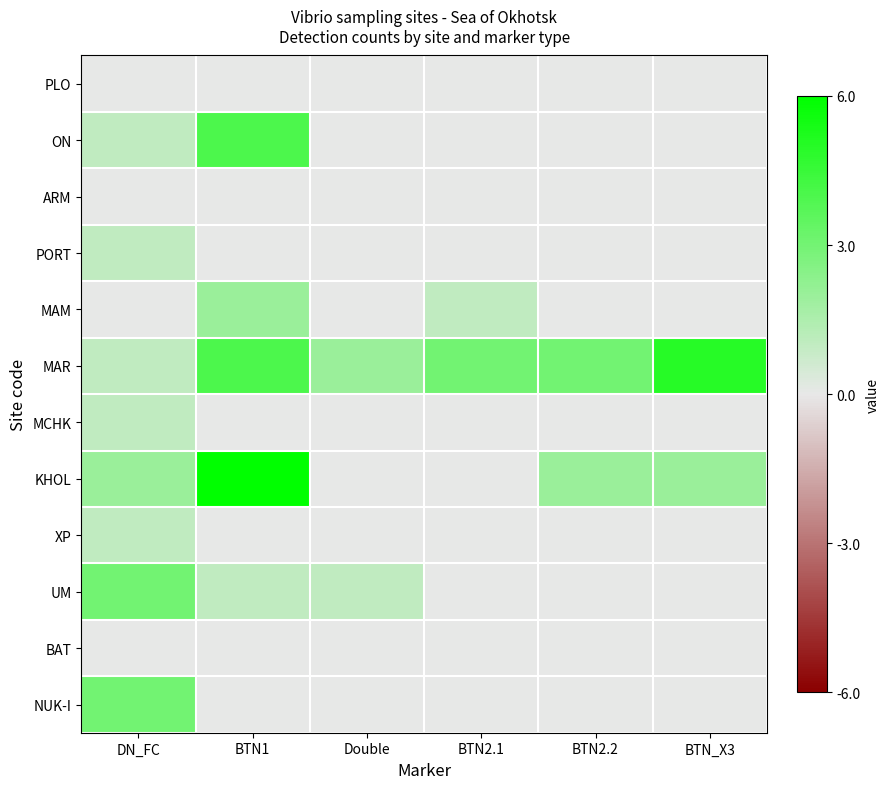

Reading right to left, list all the values displayed in this chart.

PLO: BTN_X3=0.0	BTN2.2=0.0	BTN2.1=0.0	Double=0.0	BTN1=0.0	DN_FC=0.0
ON: BTN_X3=0.0	BTN2.2=0.0	BTN2.1=0.0	Double=0.0	BTN1=0.7	DN_FC=0.2
ARM: BTN_X3=0.0	BTN2.2=0.0	BTN2.1=0.0	Double=0.0	BTN1=0.0	DN_FC=0.0
PORT: BTN_X3=0.0	BTN2.2=0.0	BTN2.1=0.0	Double=0.0	BTN1=0.0	DN_FC=0.2
MAM: BTN_X3=0.0	BTN2.2=0.0	BTN2.1=0.2	Double=0.0	BTN1=0.3	DN_FC=0.0
MAR: BTN_X3=0.8	BTN2.2=0.5	BTN2.1=0.5	Double=0.3	BTN1=0.7	DN_FC=0.2
MCHK: BTN_X3=0.0	BTN2.2=0.0	BTN2.1=0.0	Double=0.0	BTN1=0.0	DN_FC=0.2
KHOL: BTN_X3=0.3	BTN2.2=0.3	BTN2.1=0.0	Double=0.0	BTN1=1.0	DN_FC=0.3
XP: BTN_X3=0.0	BTN2.2=0.0	BTN2.1=0.0	Double=0.0	BTN1=0.0	DN_FC=0.2
UM: BTN_X3=0.0	BTN2.2=0.0	BTN2.1=0.0	Double=0.2	BTN1=0.2	DN_FC=0.5
BAT: BTN_X3=0.0	BTN2.2=0.0	BTN2.1=0.0	Double=0.0	BTN1=0.0	DN_FC=0.0
NUK-I: BTN_X3=0.0	BTN2.2=0.0	BTN2.1=0.0	Double=0.0	BTN1=0.0	DN_FC=0.5